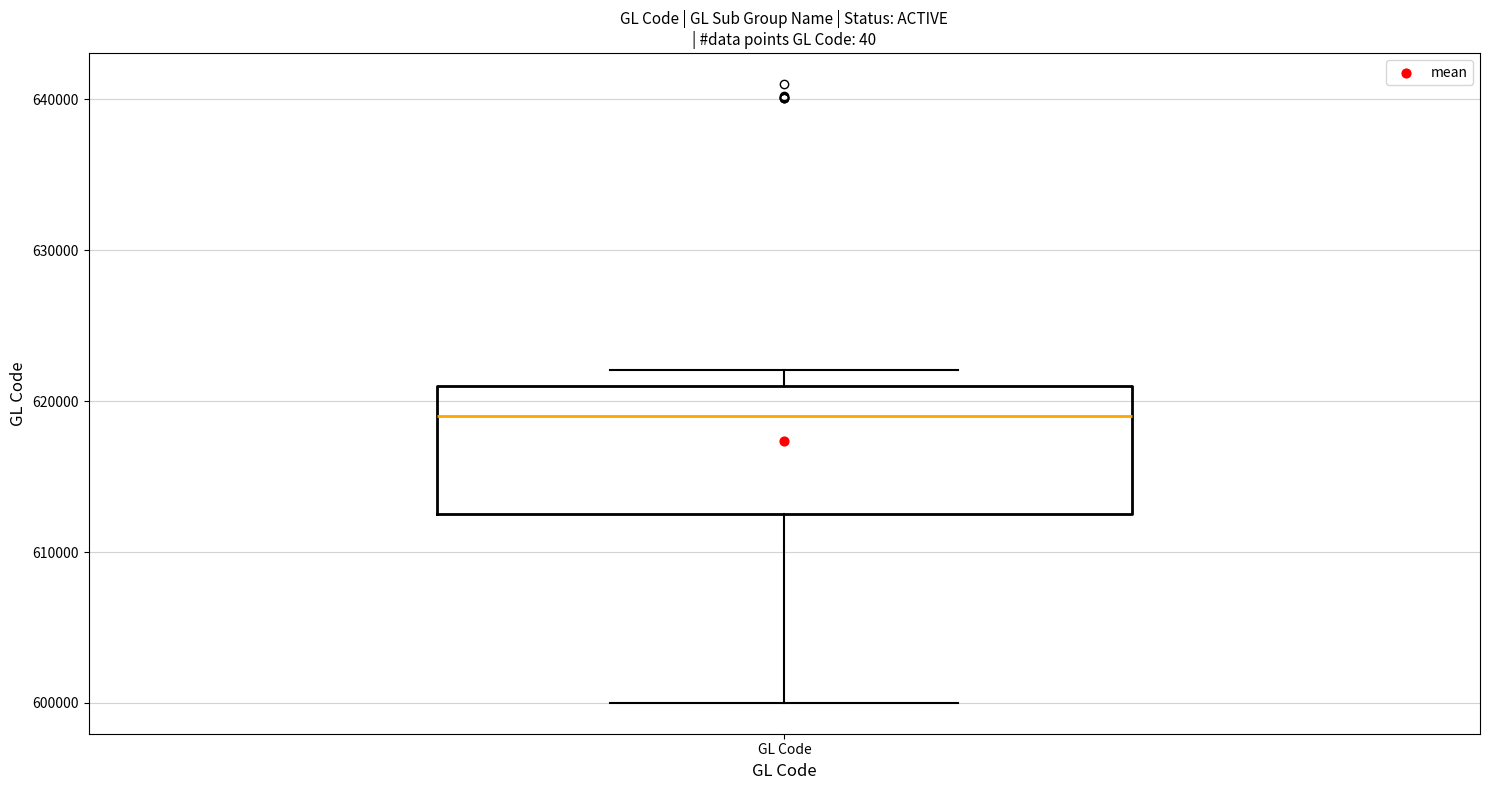

Read this box plot against the y-axis: the position of the median line, the range covered by the box, and the ends of both whiskers. The values are not printed on the chart, so give them approximately, as read against the axis.

median 619000, box 613000 to 621000, whiskers 600000 to 622000